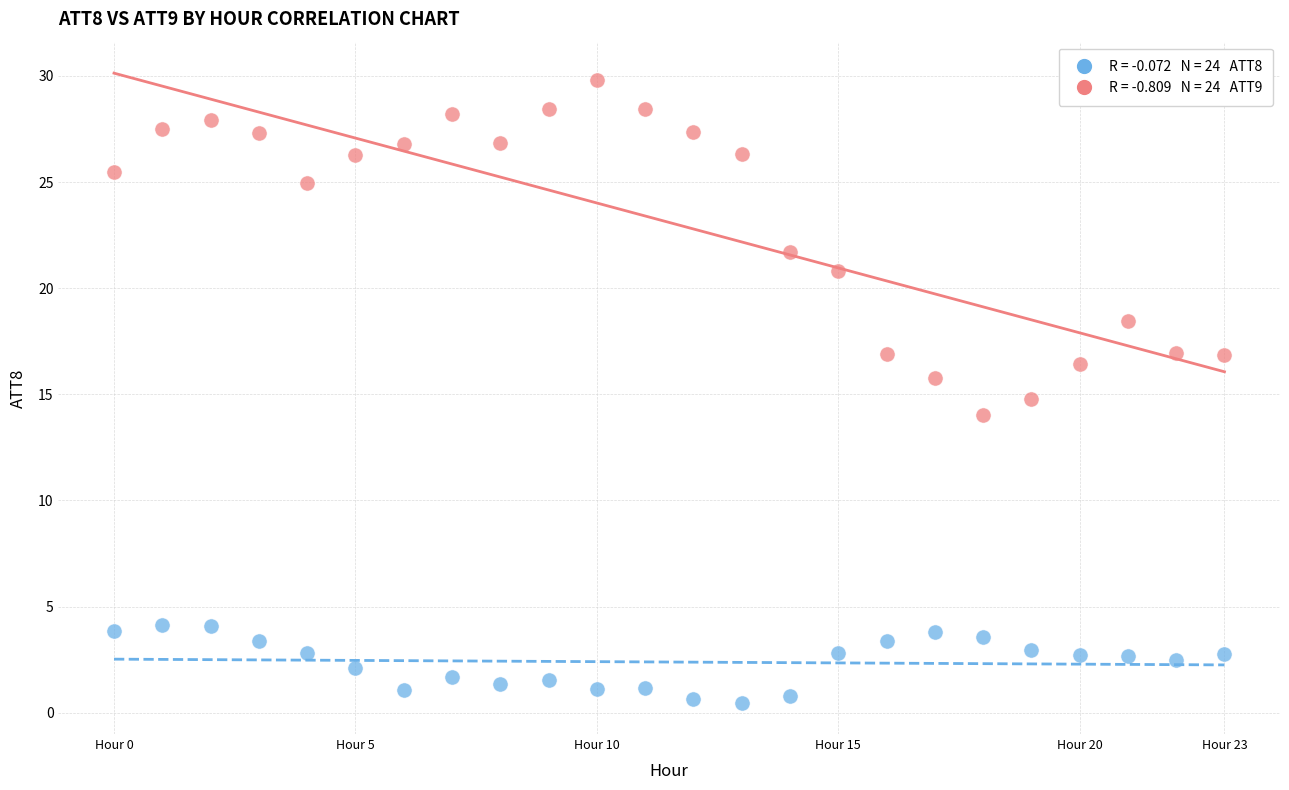

Across all data points, what is the range of Y values (max minus min)?

29.3